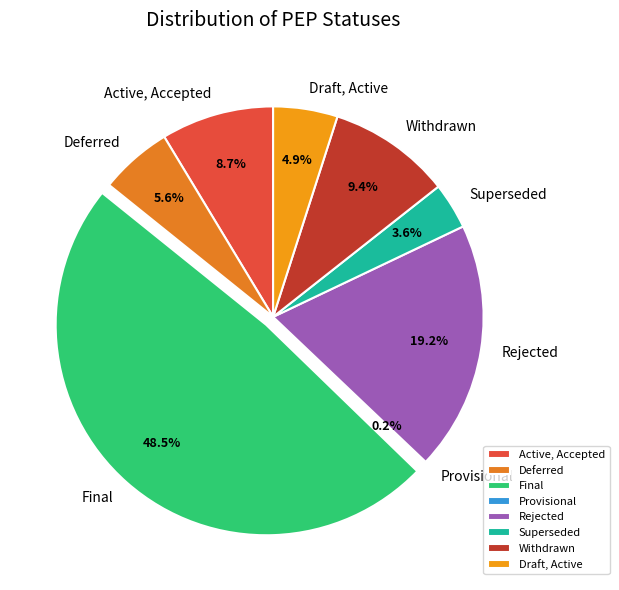

The Rejected slice represents 9% of the pie. True or false?

False